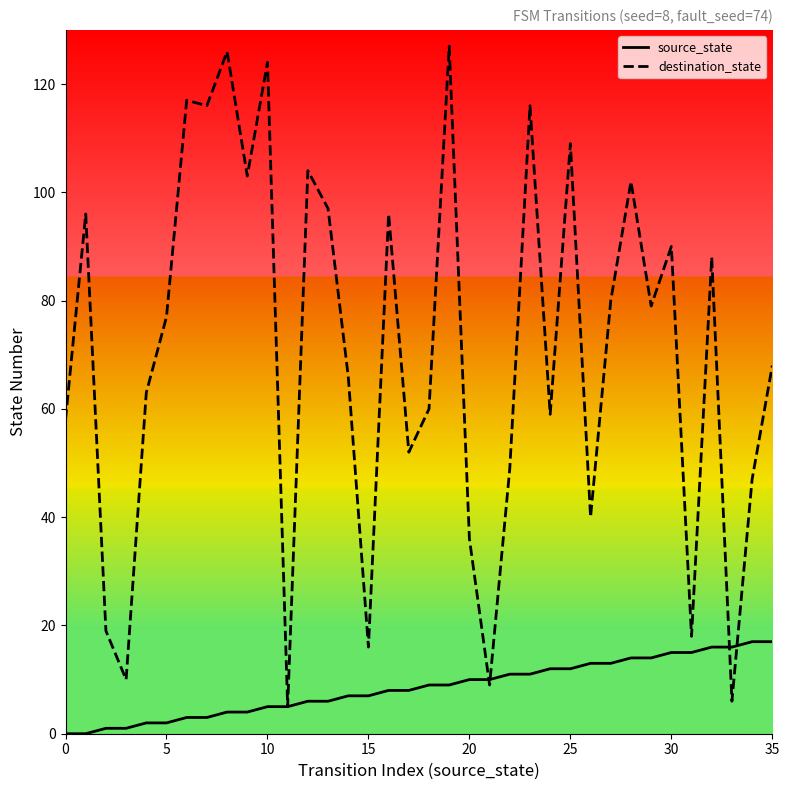

Which series has the largest total across all categories?

destination_state